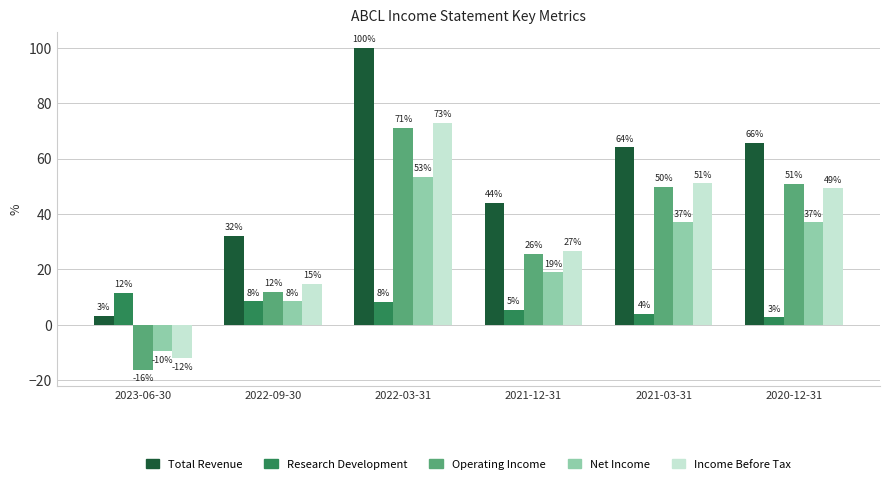

What are all the series names shown in the legend?

Total Revenue, Research Development, Operating Income, Net Income, Income Before Tax